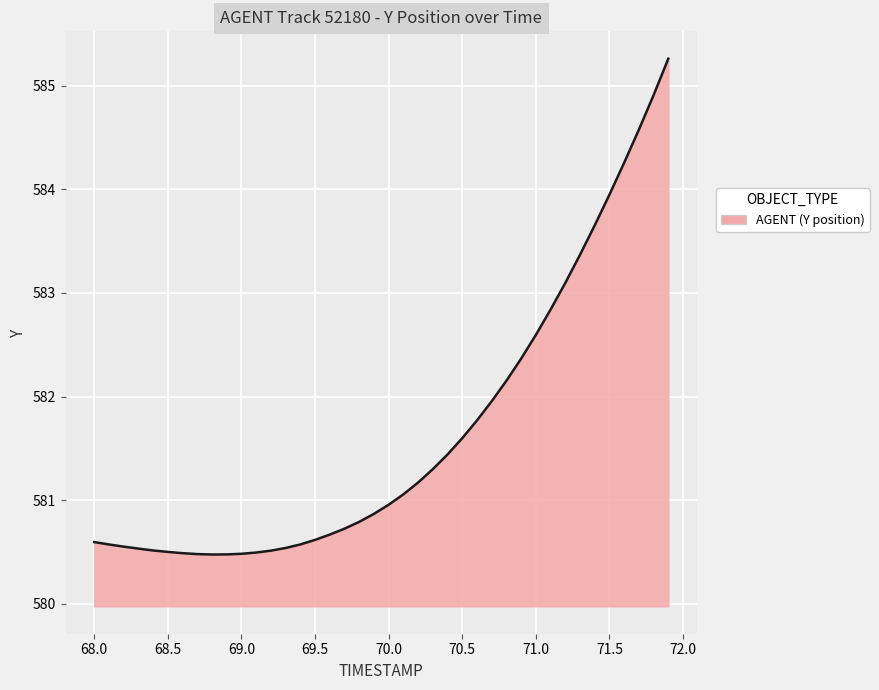

How many lines are shown in the chart?

1